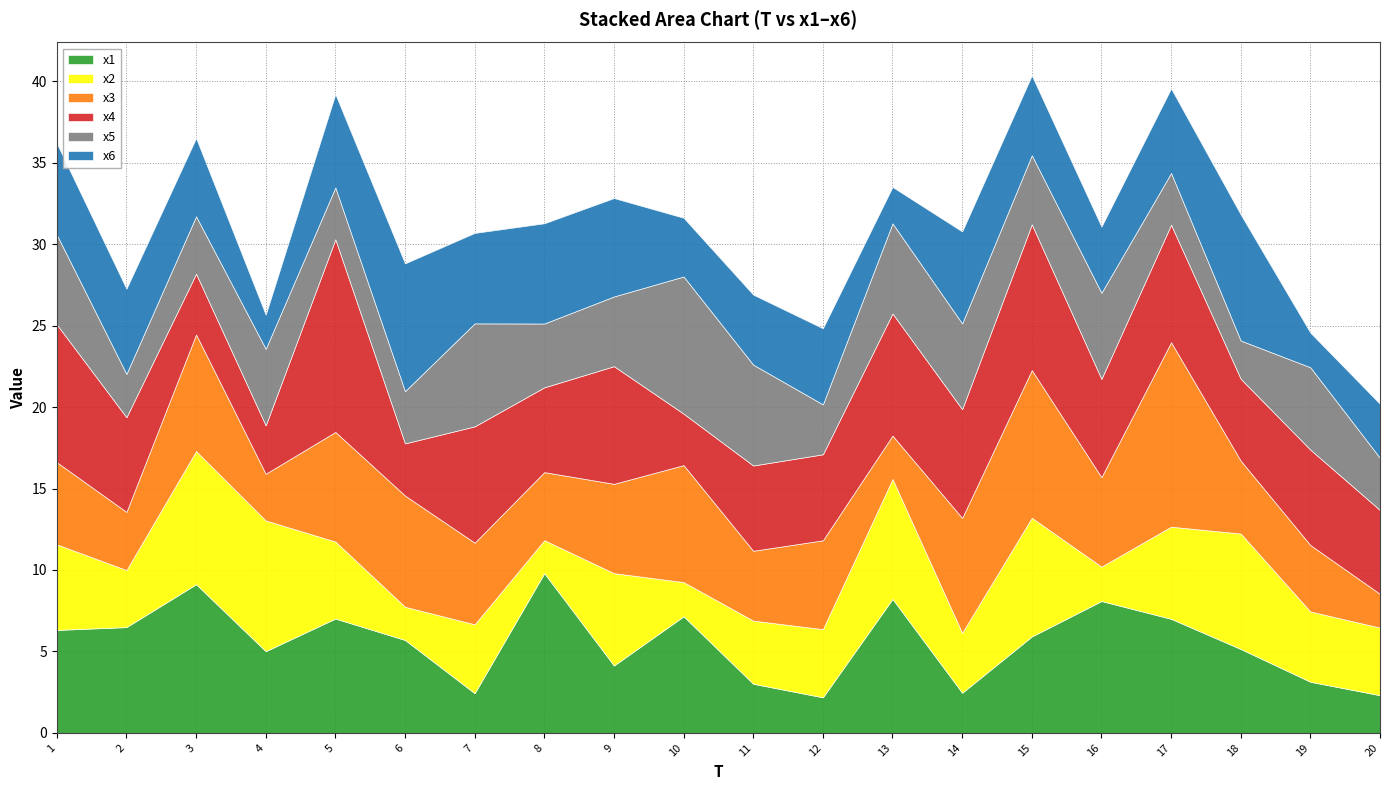

How many intersections are there between x2 and x3?

8